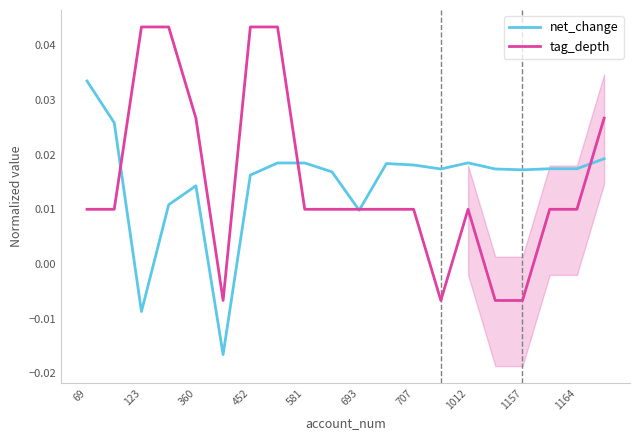

Where does the tag_depth series first go above 0?

69